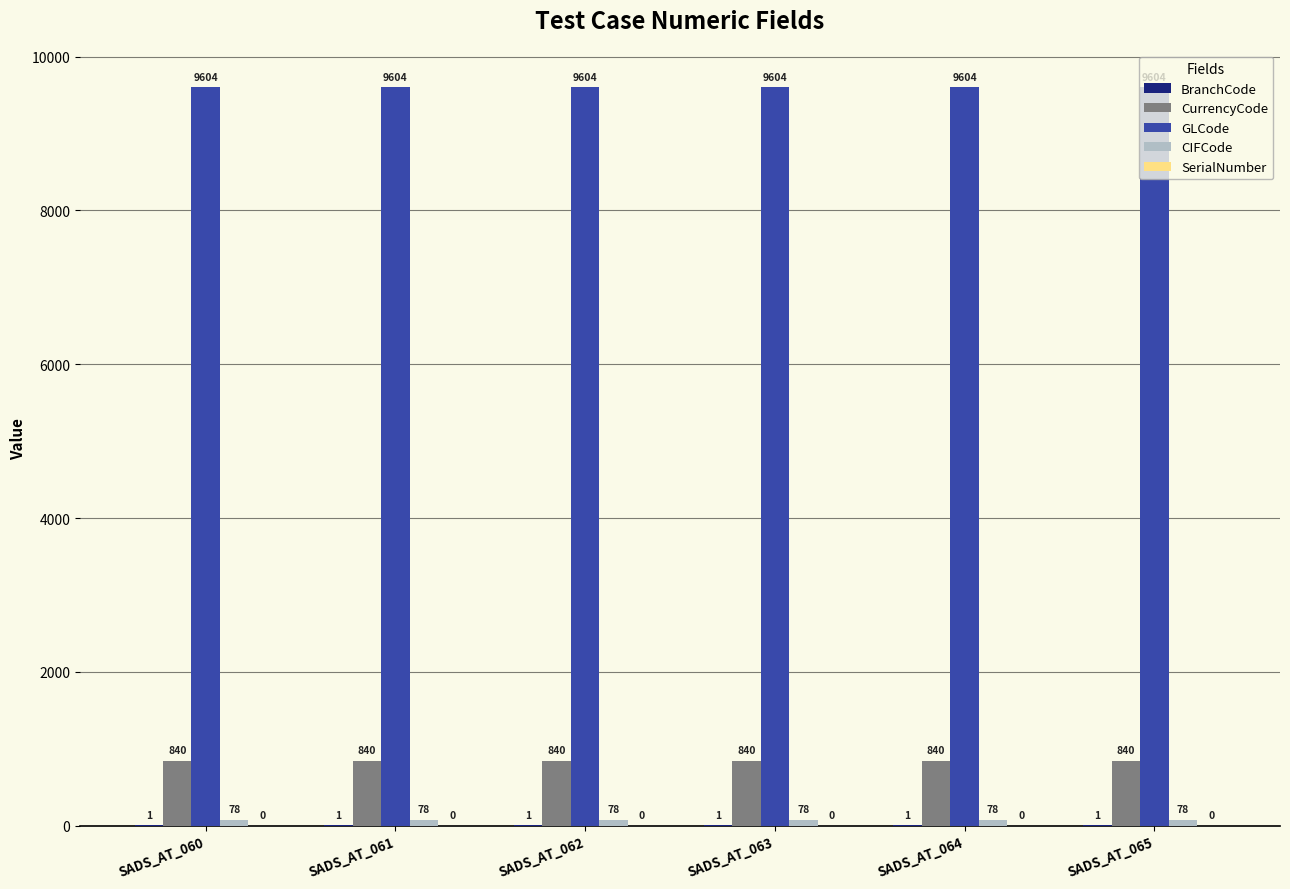

The value of GLCode at SADS_AT_063 is 9604. True or false?

True